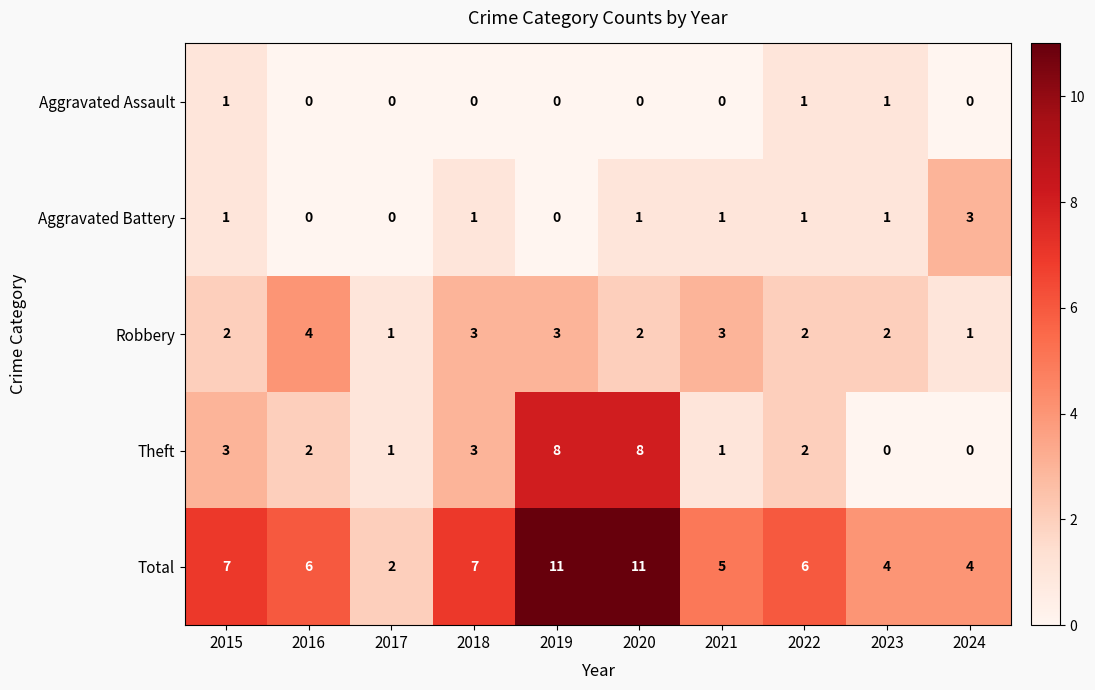

Rank the series by their maximum value, from lowest to highest.

Aggravated Assault, Aggravated Battery, Robbery, Theft, Total